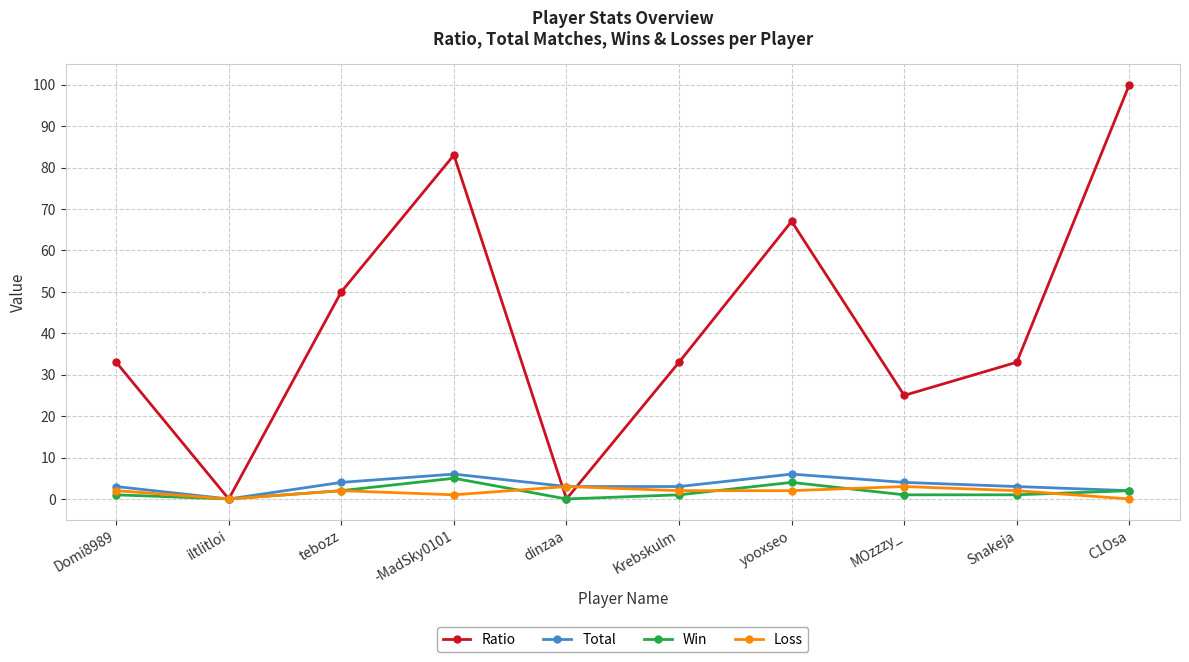

At which category does Ratio reach its first local valley?

iltlitloi